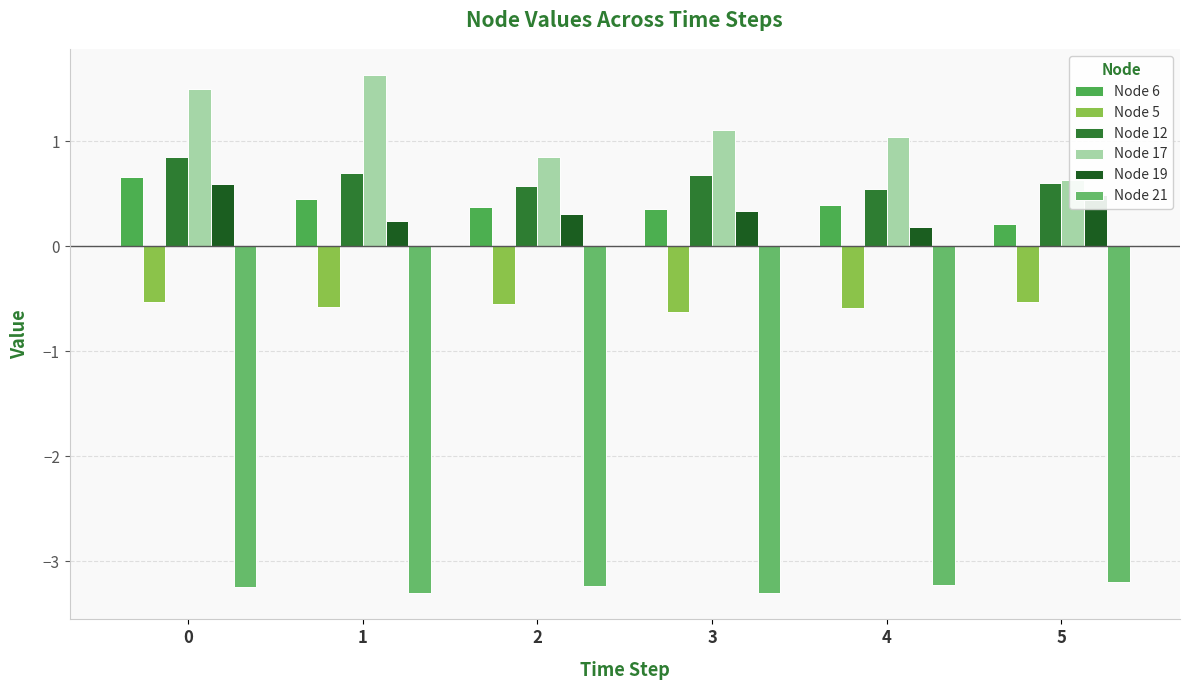

What is the minimum value shown in the chart?

-3.3